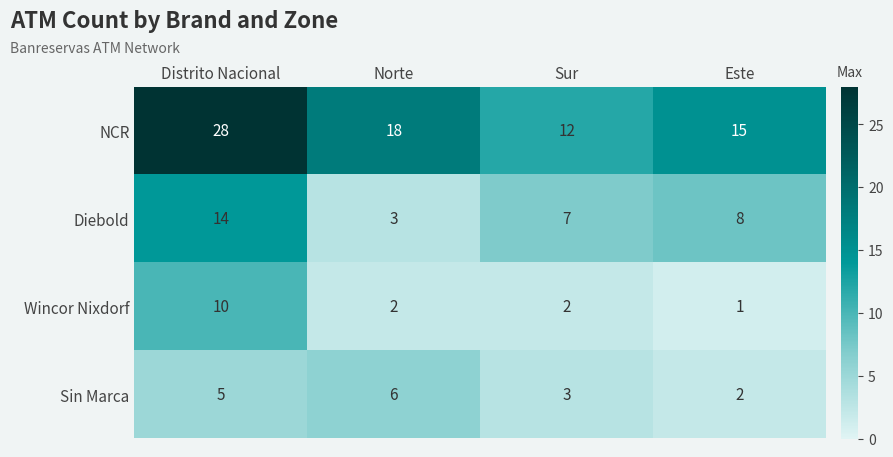

What is the maximum value shown in the chart?

28